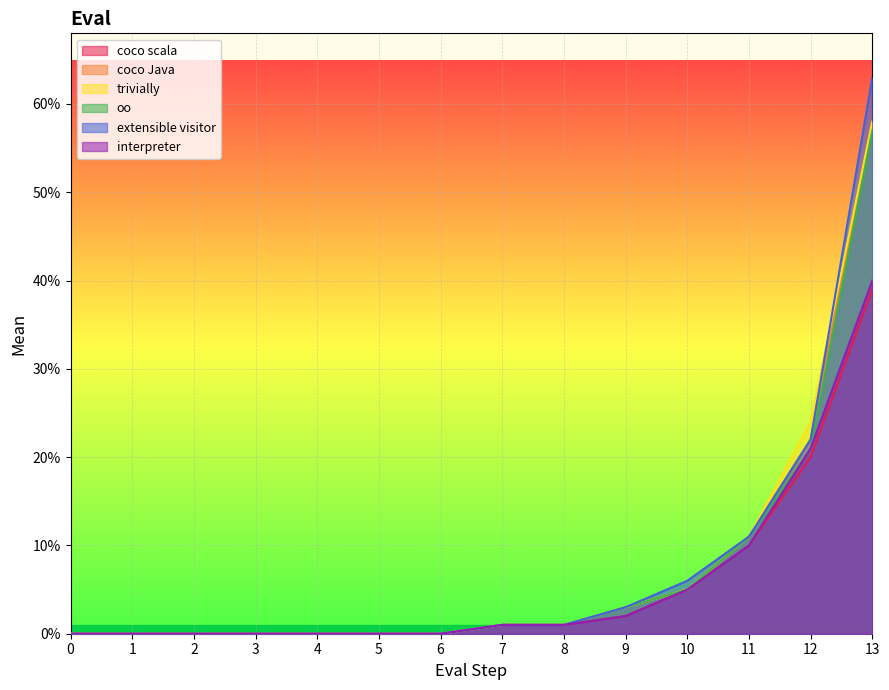

At how many categories does at least one series exceed 0?

7